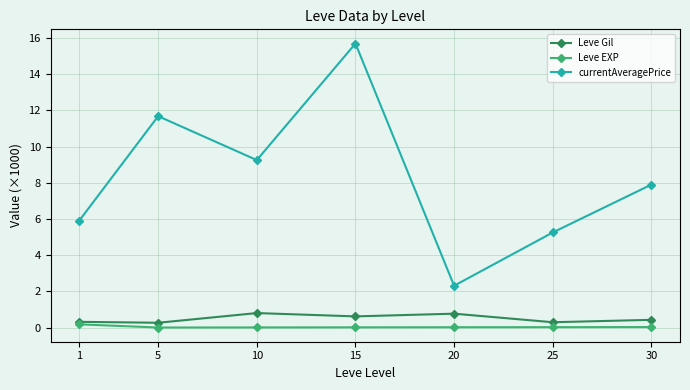

List the series in order of their peak value, lowest first.

Leve EXP, Leve Gil, currentAveragePrice